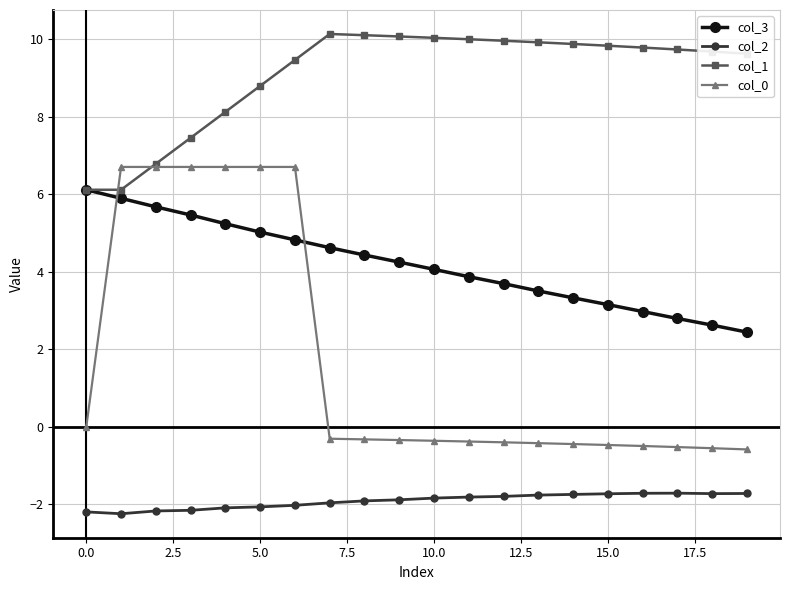

Which series has the widest spread of values?

col_0